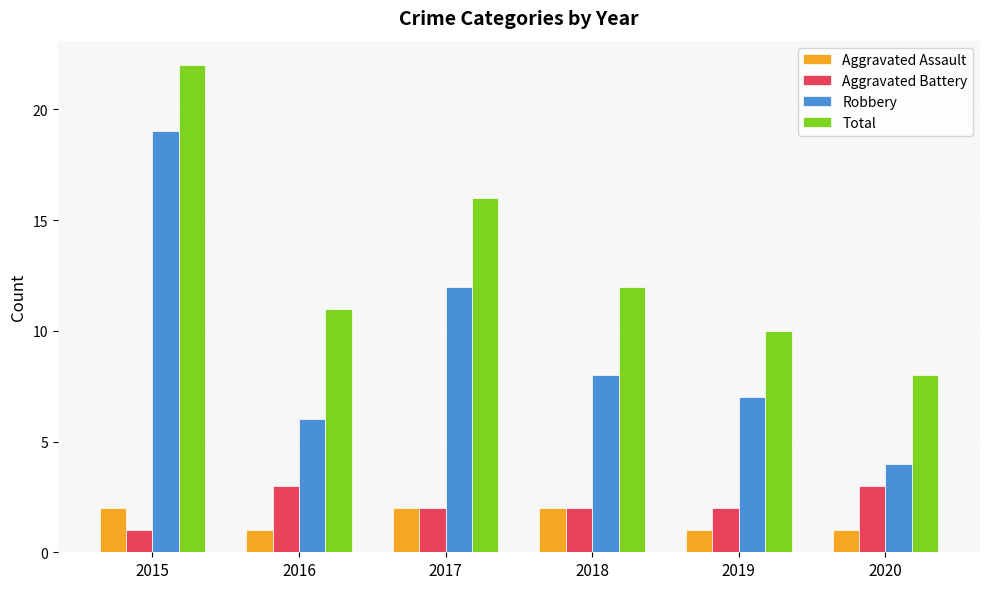

Which label corresponds to the largest value in the chart?

2015